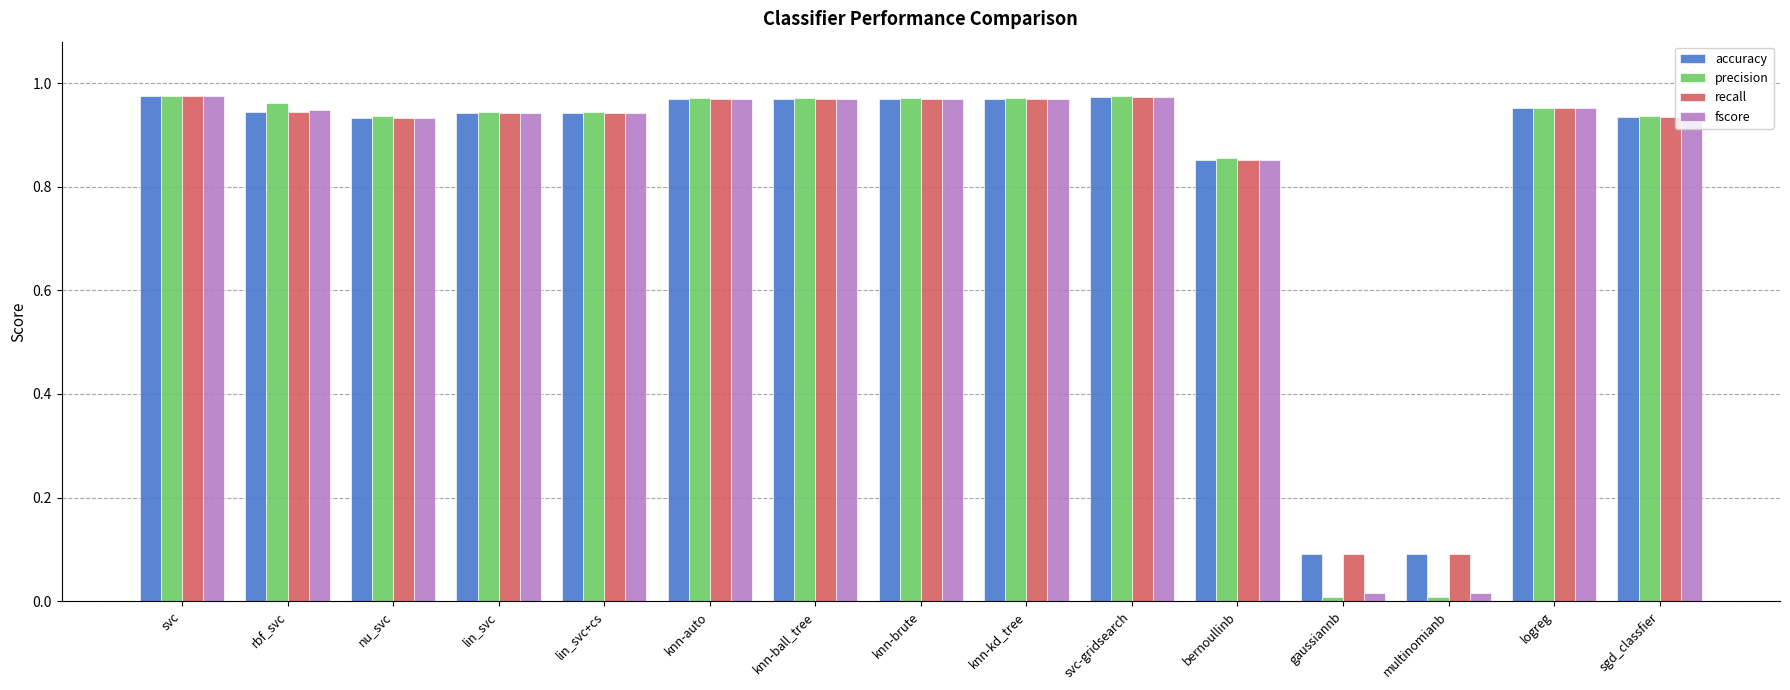

Is the value of precision at svc greater than the value of accuracy at nu_svc?

Yes